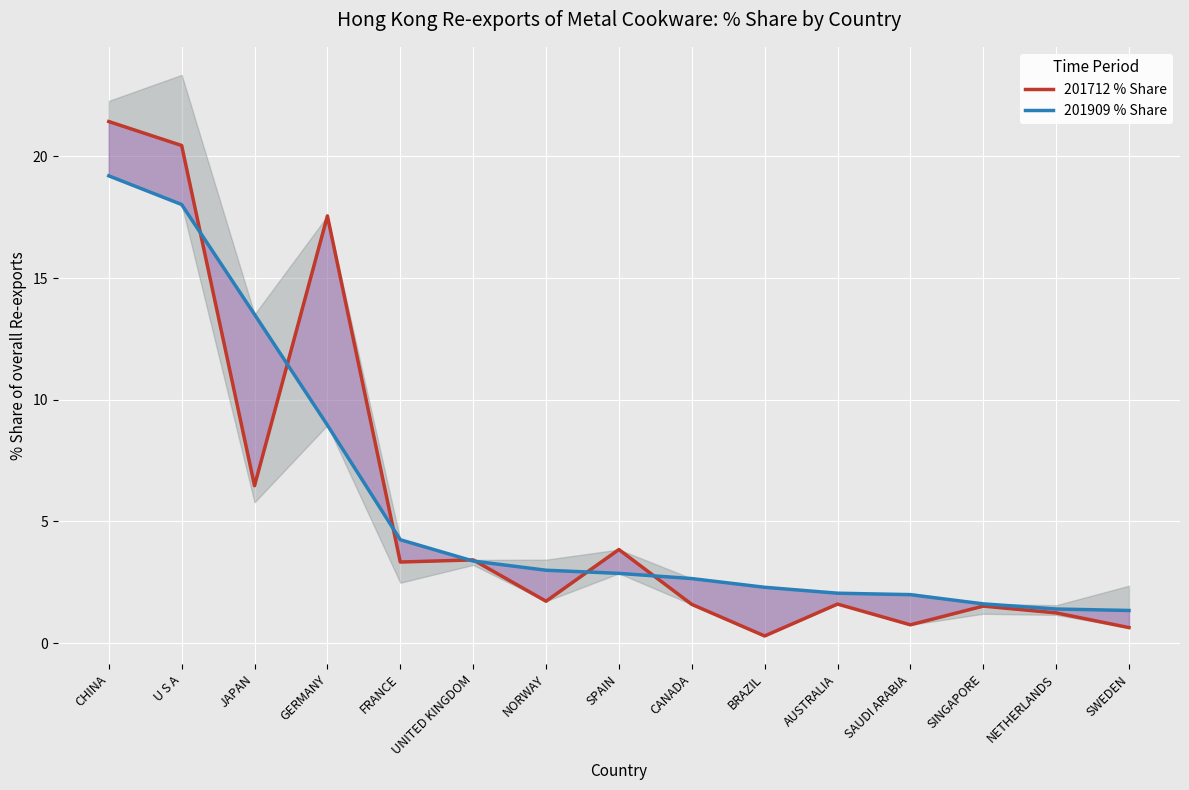

The 201712 % Share series shows 0.3 at BRAZIL. True or false?

True